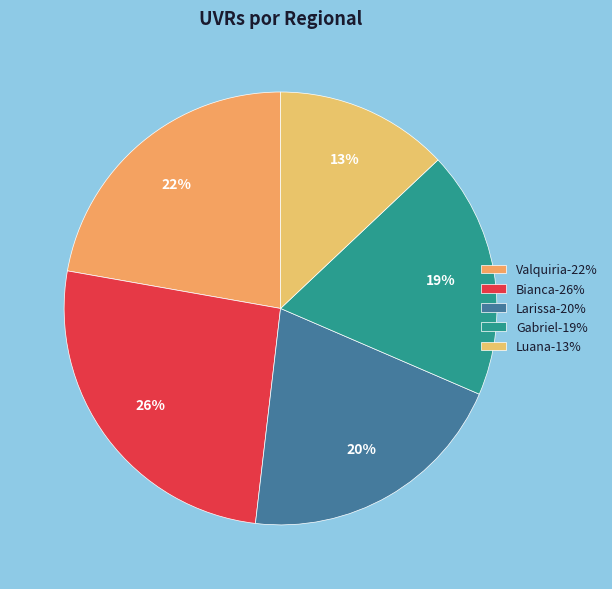

How many slices are in this pie chart?

5